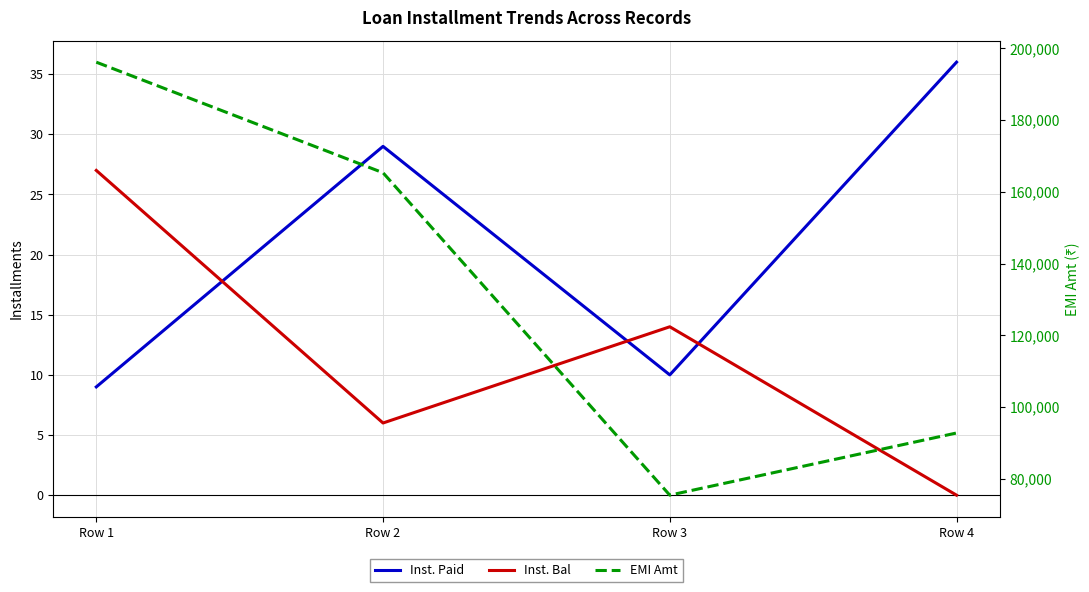

How many values in the Inst. Paid series are below 29?

2